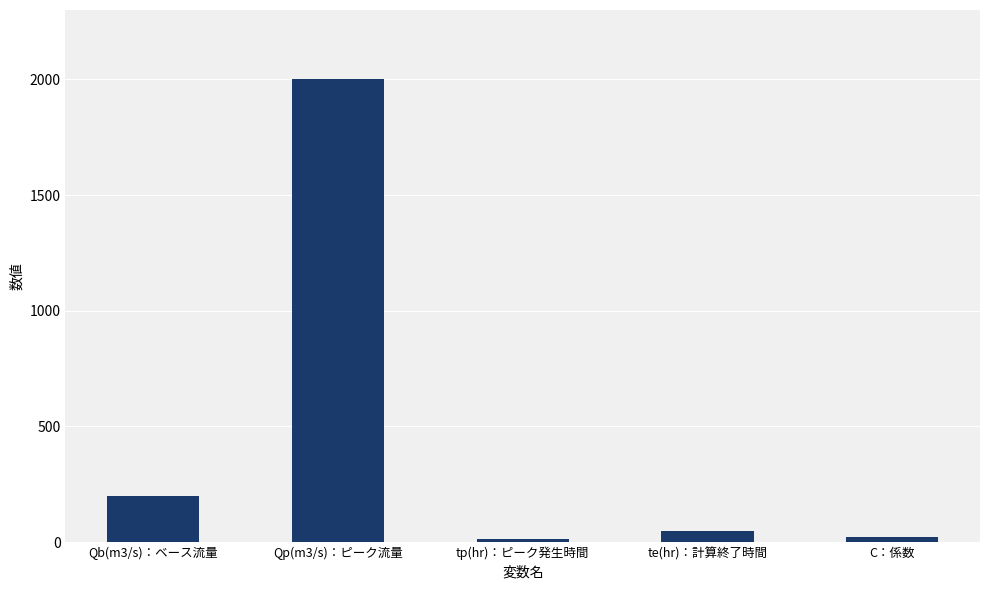

The value at Qb(m3/s)：ベース流量 is 200. True or false?

True